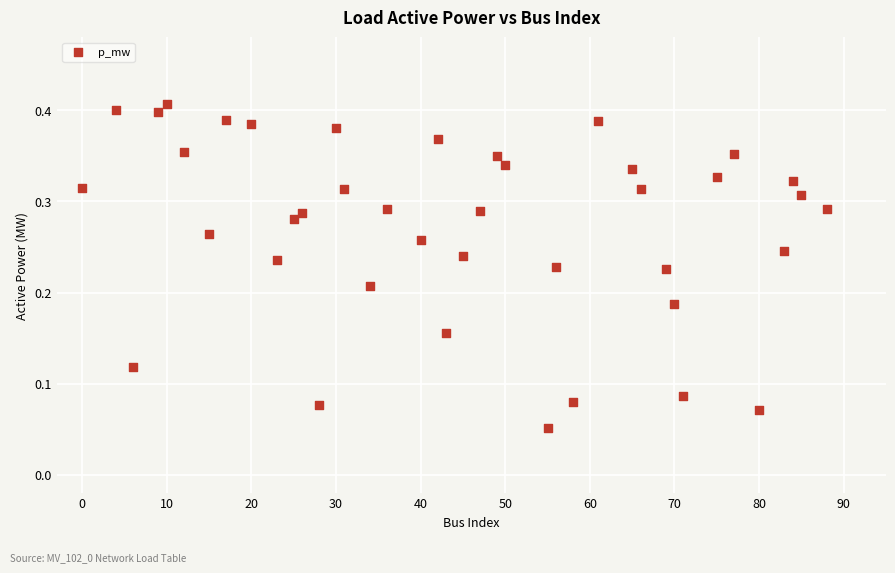

What is the range of X values (max minus min)?

88.0